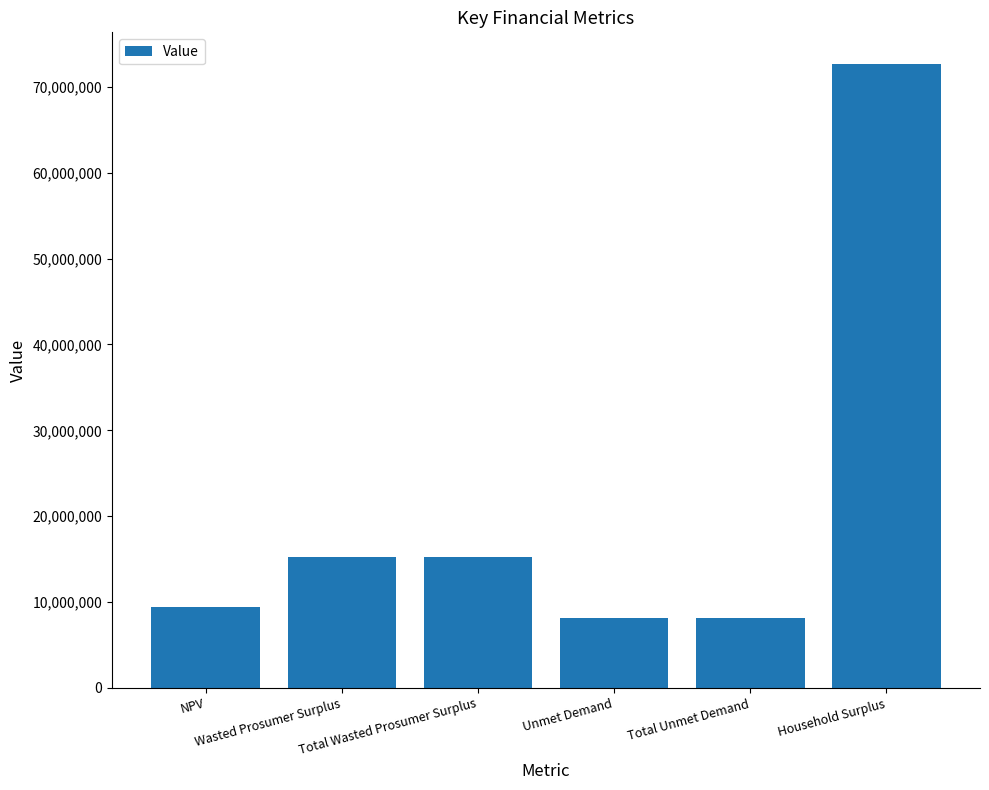

Are the bars grouped side by side (vs. stacked)?

No